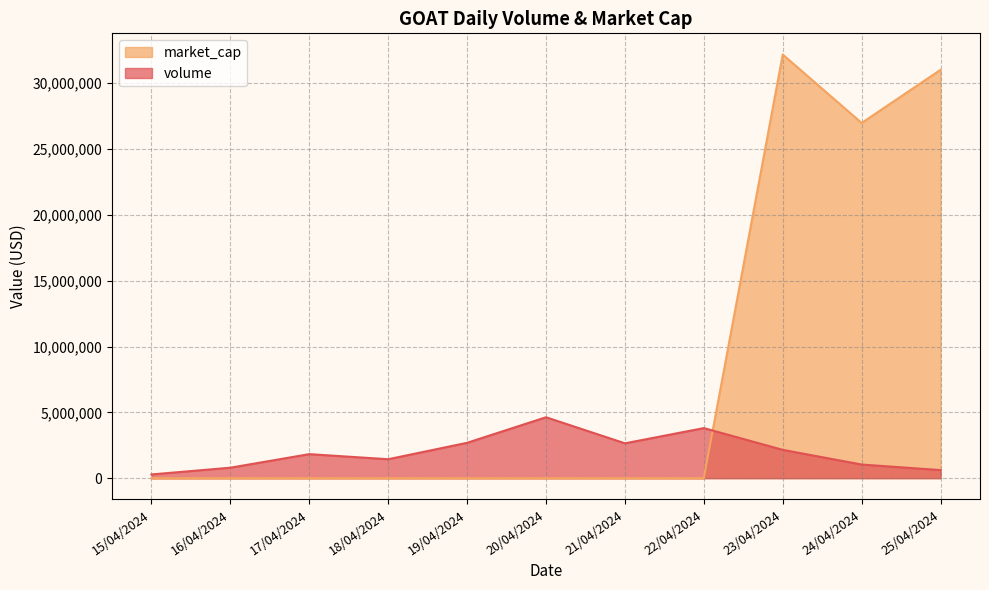

What position from the left is 17/04/2024?

3